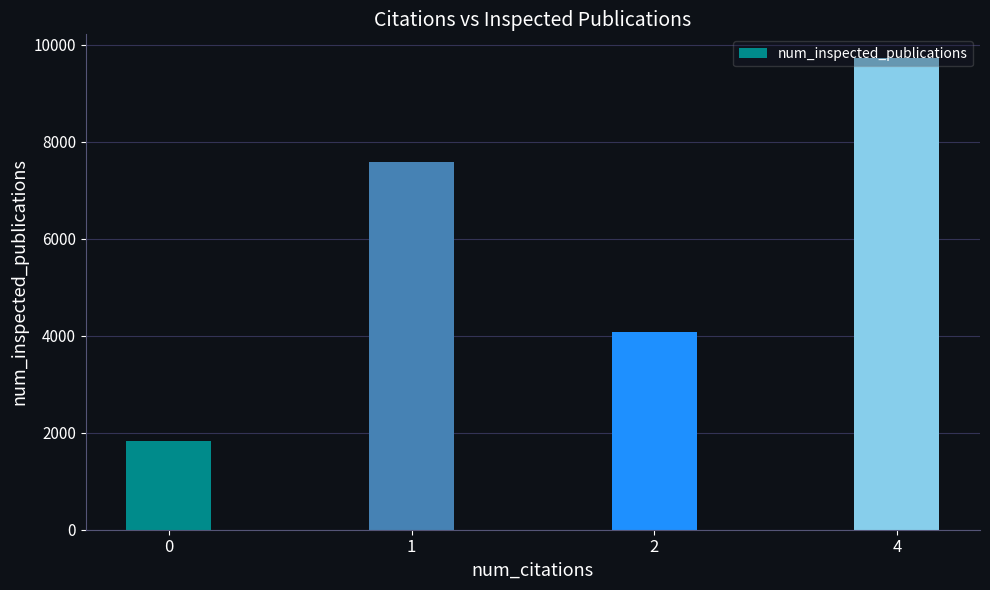

The chart shows a value of 5521 at 4. True or false?

False